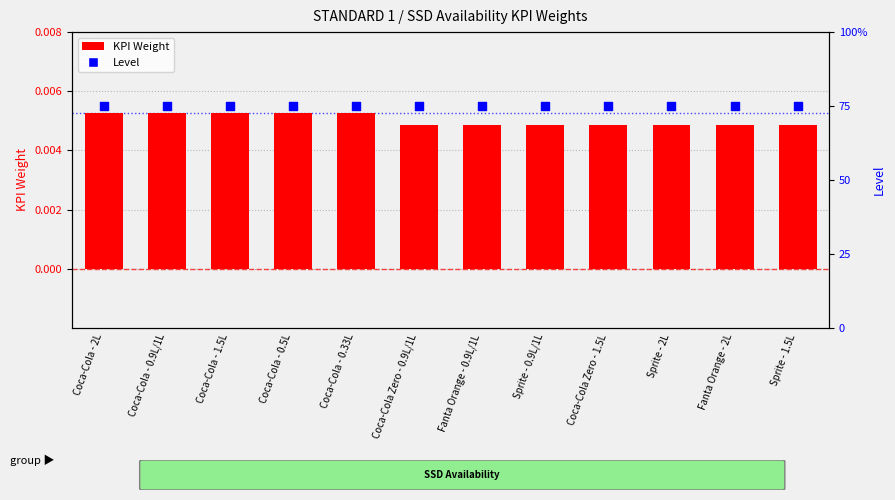

Is the value of KPI Weight at Coca-Cola - 0.5L greater than the value of Level at Coca-Cola Zero - 1.5L?

No